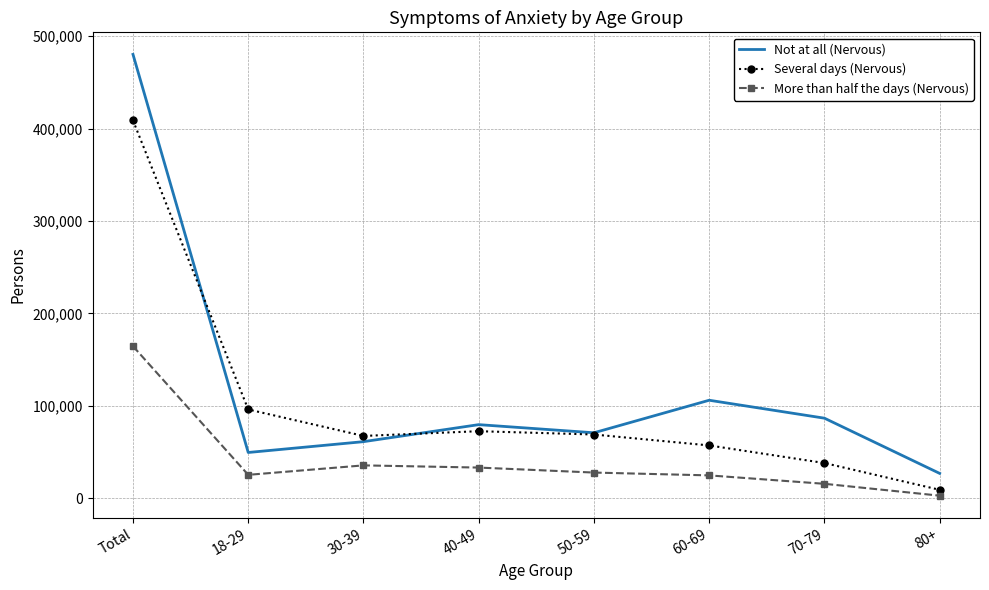

True or false: More than half the days (Nervous) and Not at all (Nervous) intersect in this chart.

False